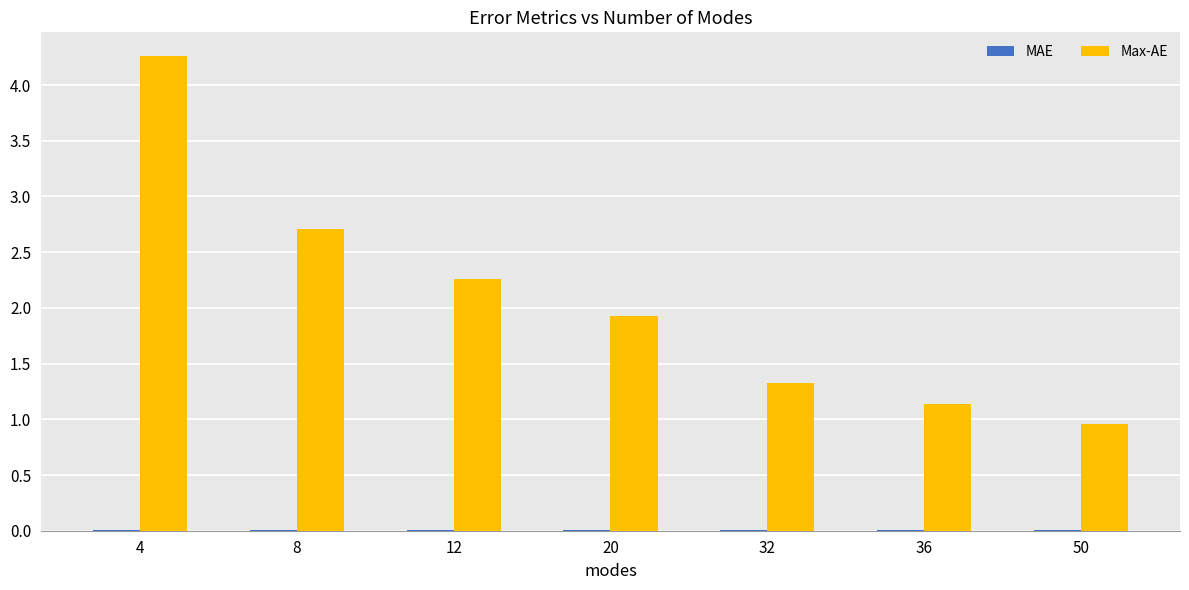

Between 12 and 50, which series saw the biggest shift?

Max-AE